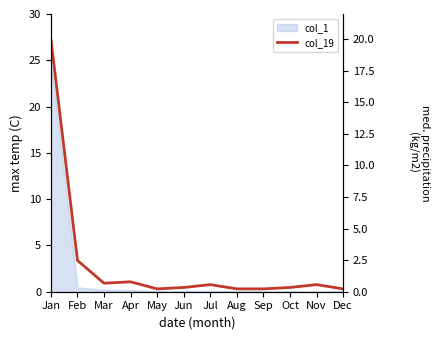

What is the value of the 5th point from the left?

0.2